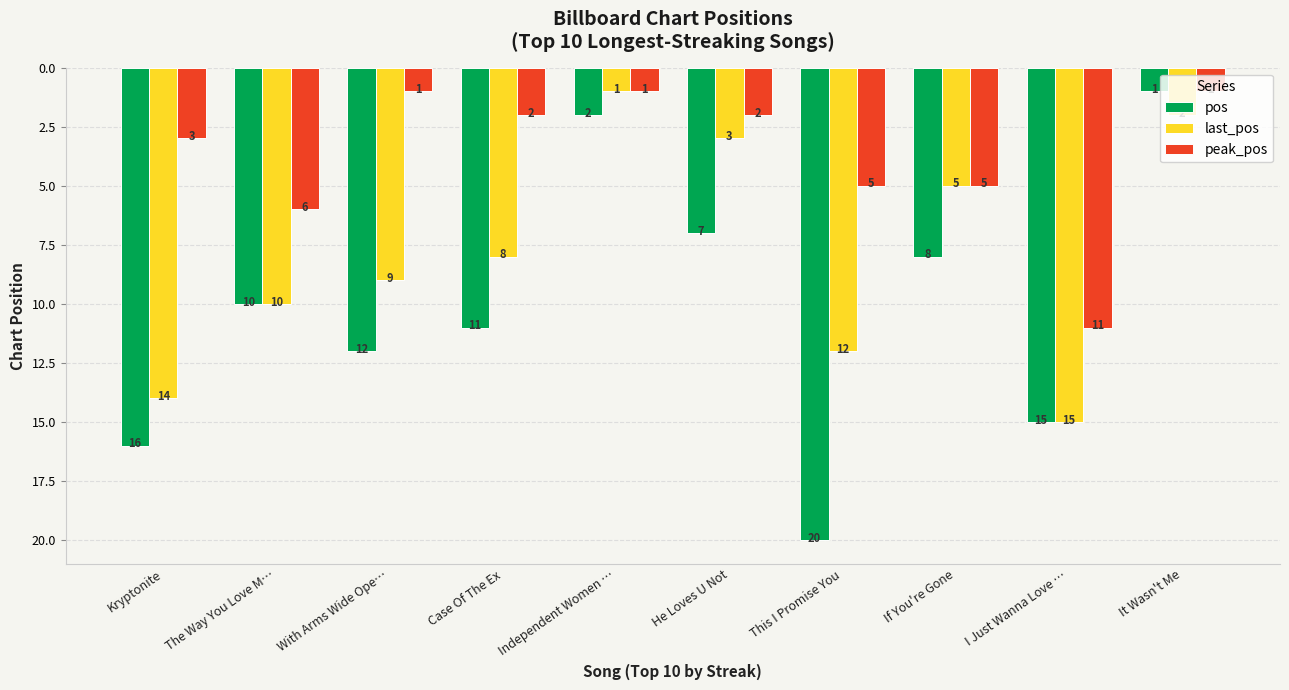

Is the value of last_pos at He Loves U Not greater than the value of peak_pos at Independent Women …?

Yes